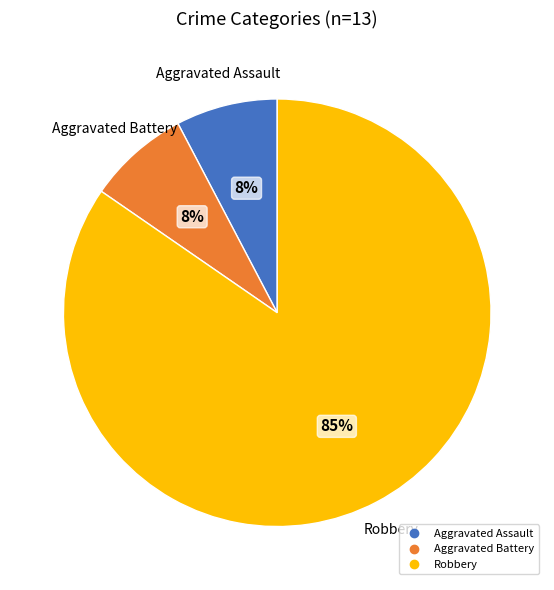

Is there a majority slice in this chart?

Yes